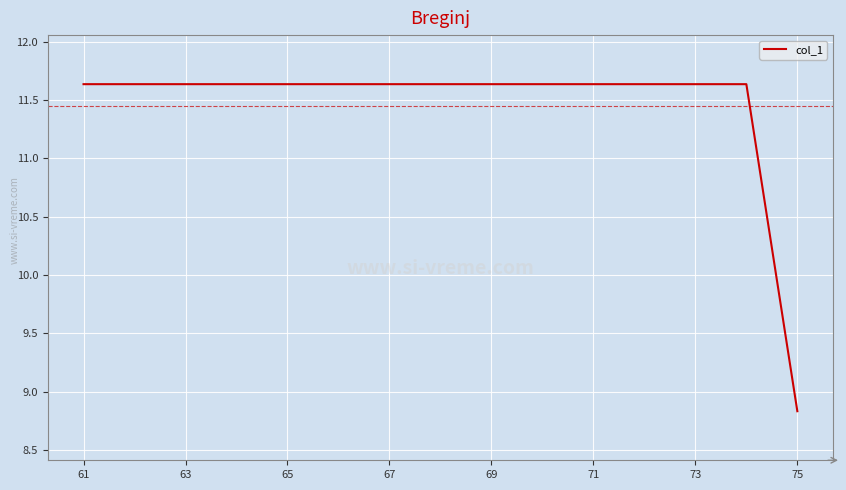

What is the maximum value shown in the chart?

11.6